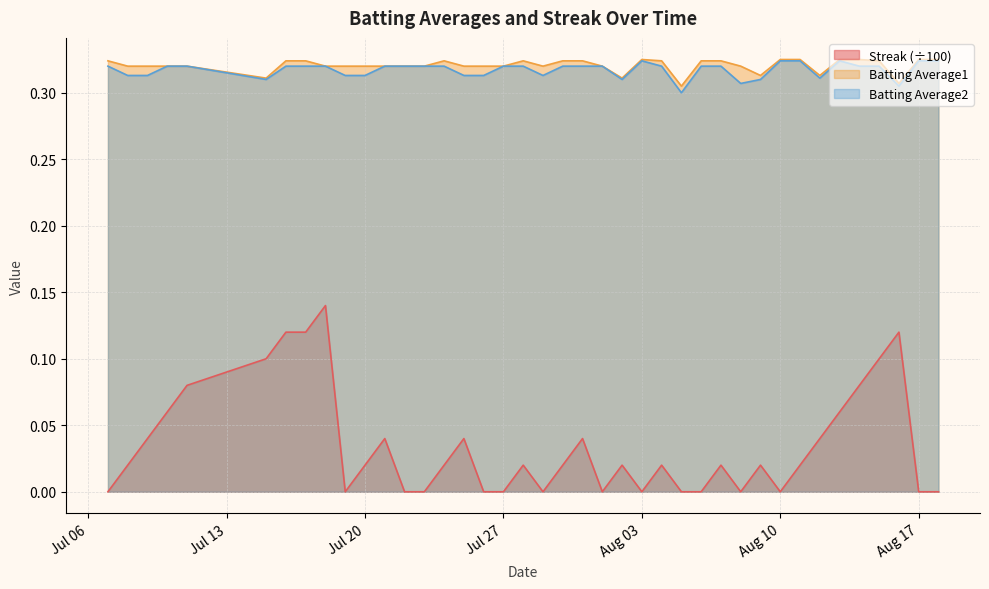

What is the maximum value for Streak?

0.1